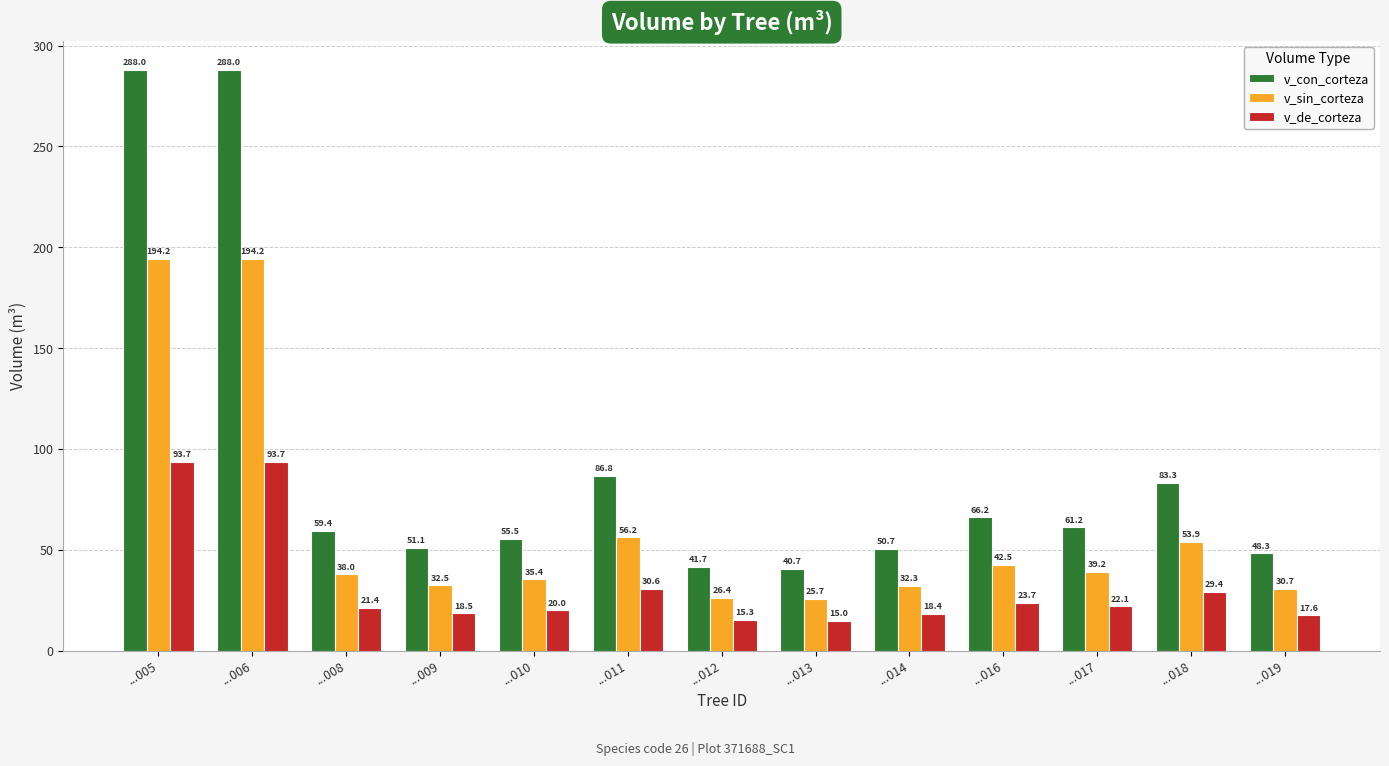

What is the value of the v_con_corteza bar at the 12th from the left?

83.3